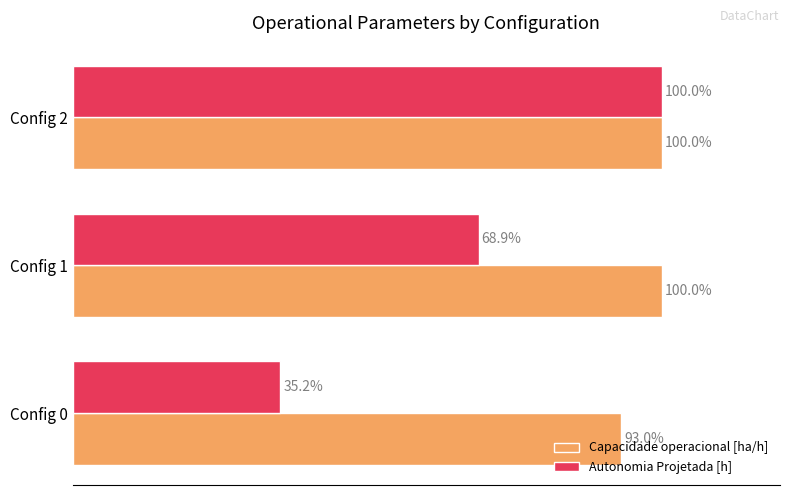

Which category has the lowest value in the Autonomia Projetada [h] series?

Config 0